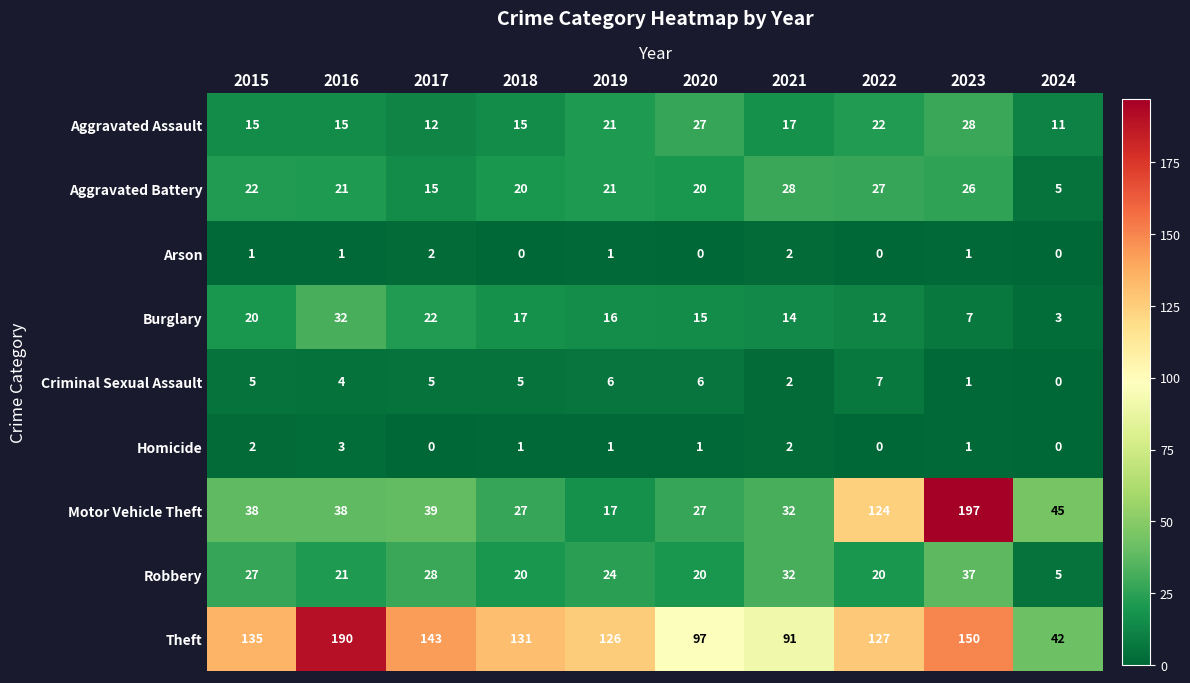

Is it true that Motor Vehicle Theft equals 306 at 2023?

False